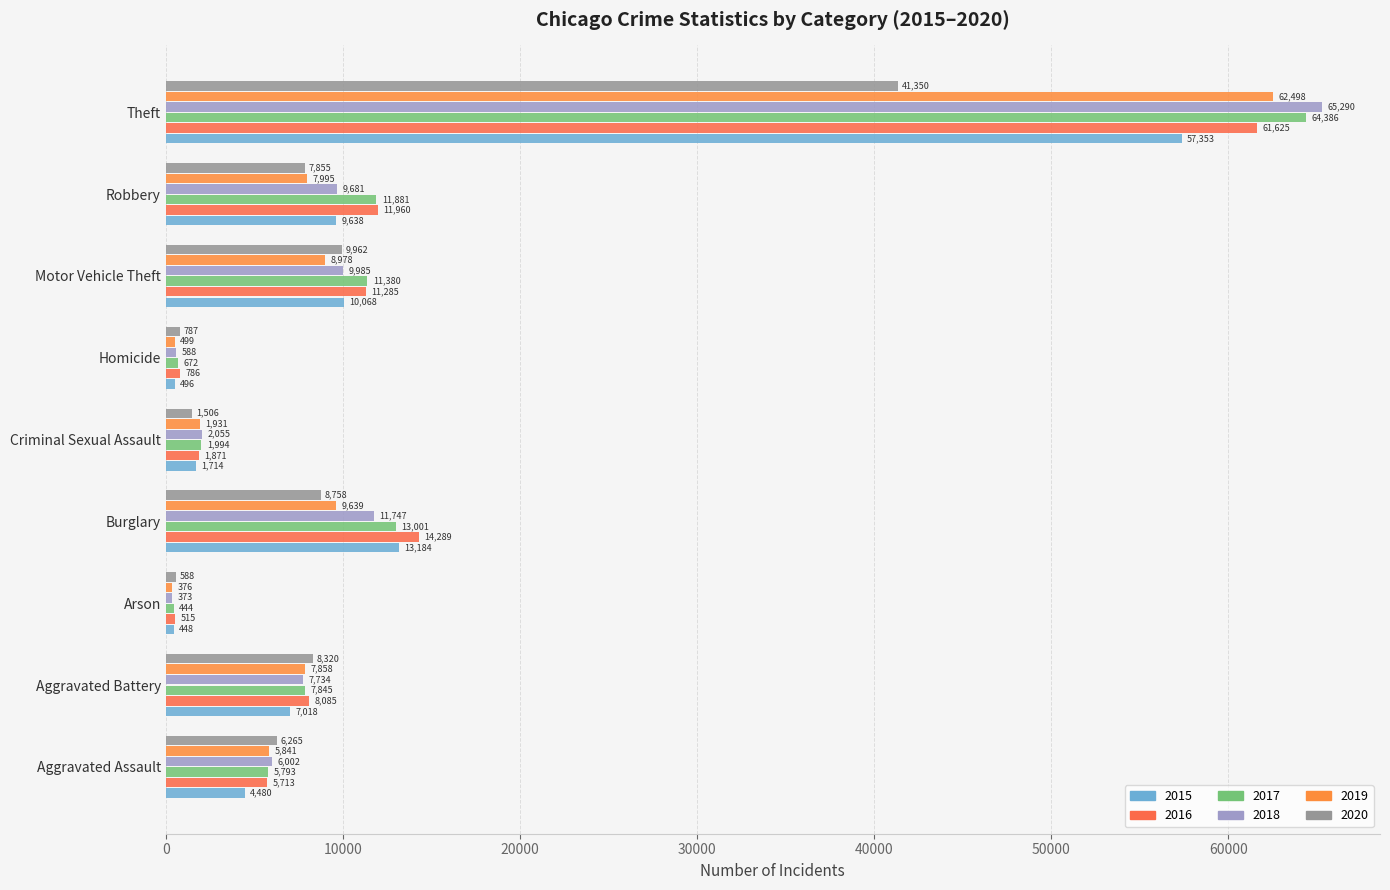

Which series has the largest total across all categories?

2017